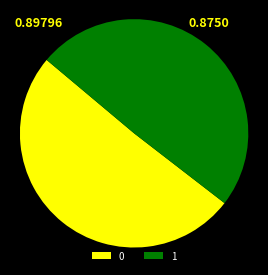

Is it true that 0 is 51% of the pie?

True